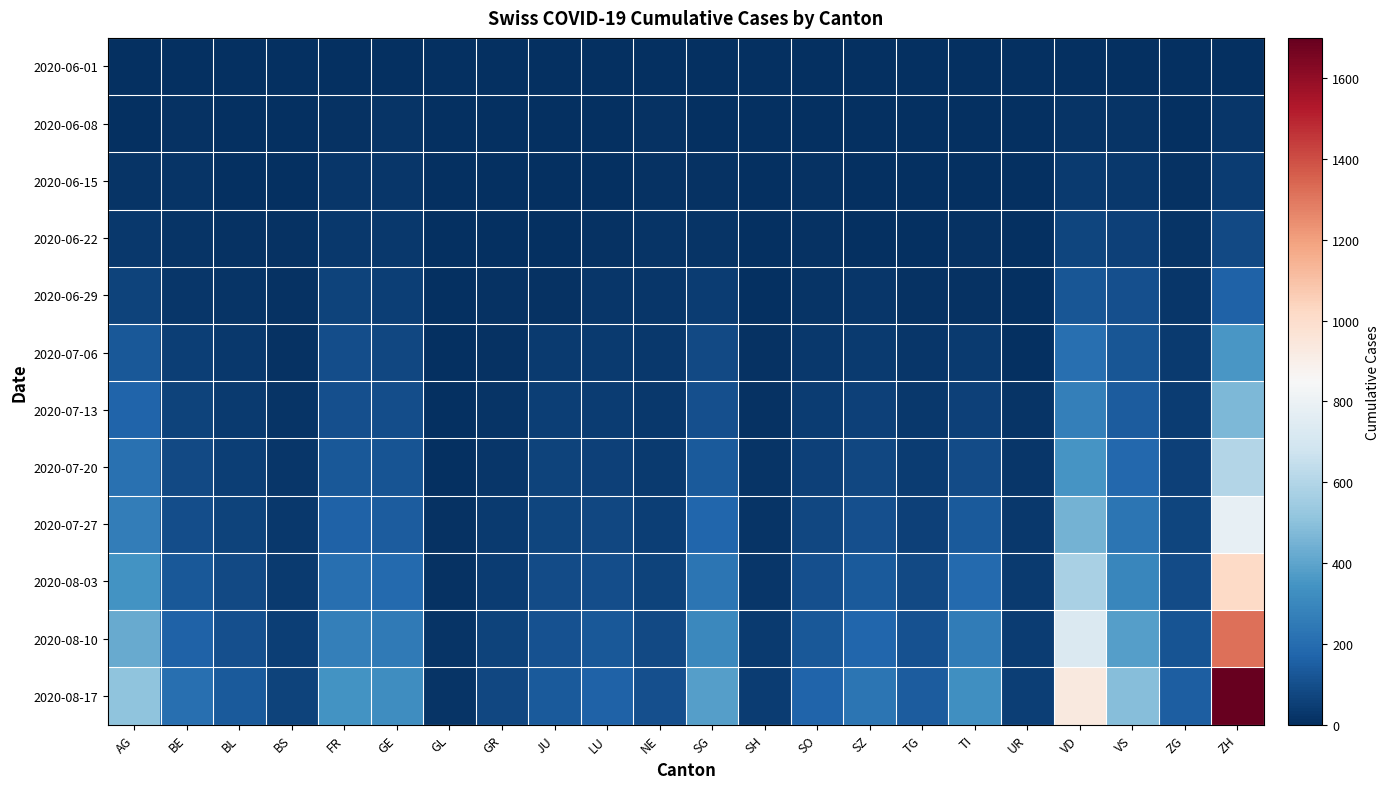

Which series has the largest total across all categories?

2020-08-17